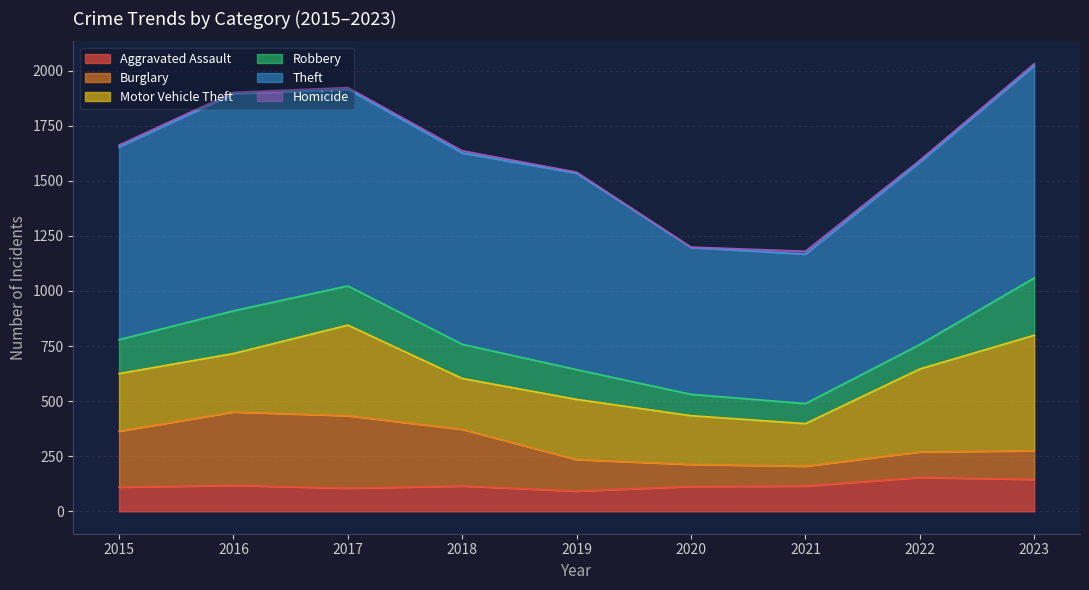

What is the value of the Burglary point at the 3rd from the left?

329